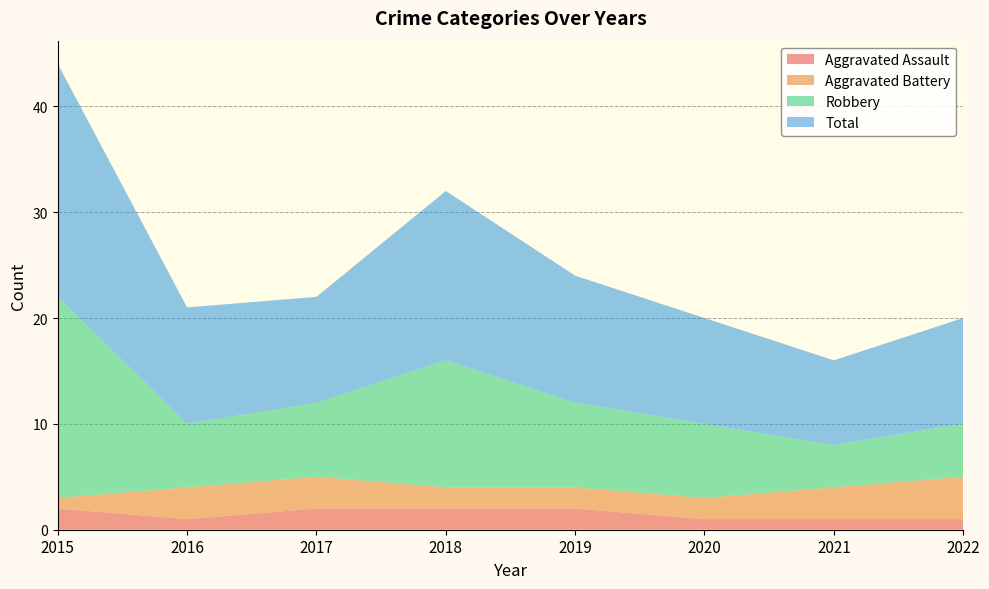

Reading left to right, extract all data points from this chart.

Aggravated Assault: 2	1	2	2	2	1	1	1
Aggravated Battery: 1	3	3	2	2	2	3	4
Robbery: 19	6	7	12	8	7	4	5
Total: 22	11	10	16	12	10	8	10